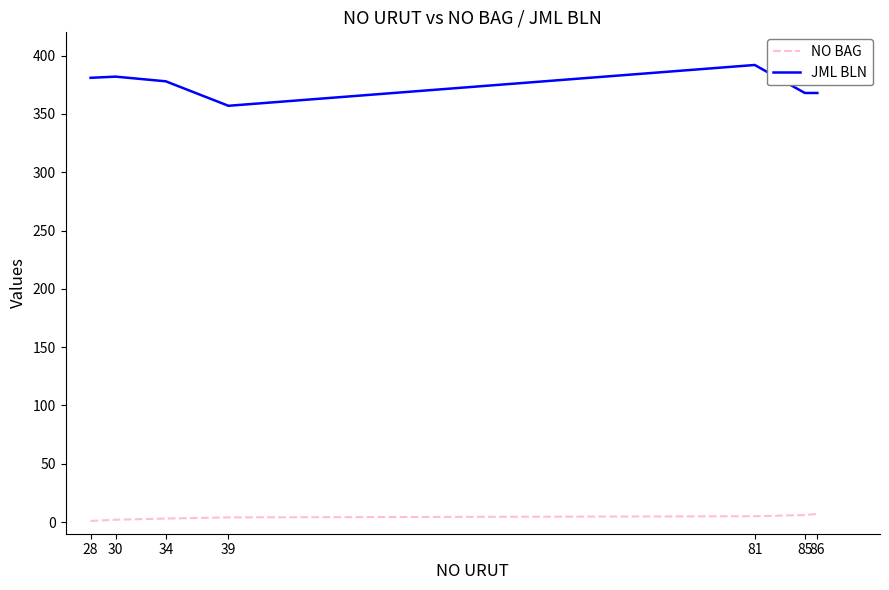

Is it true that NO BAG equals 2 at 30?

True